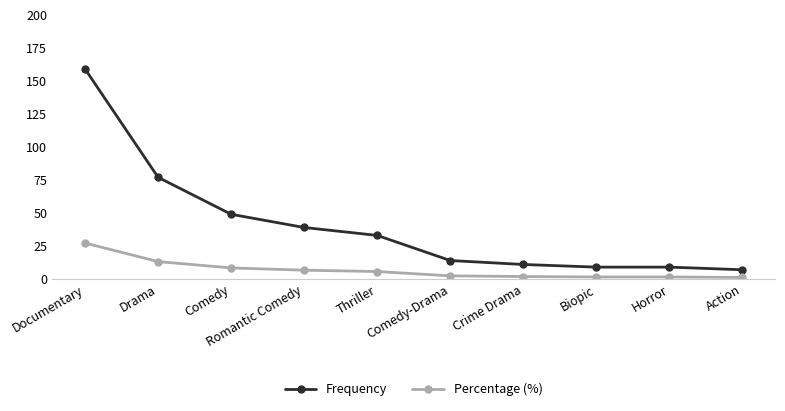

What are all the series names shown in the legend?

Frequency, Percentage (%)